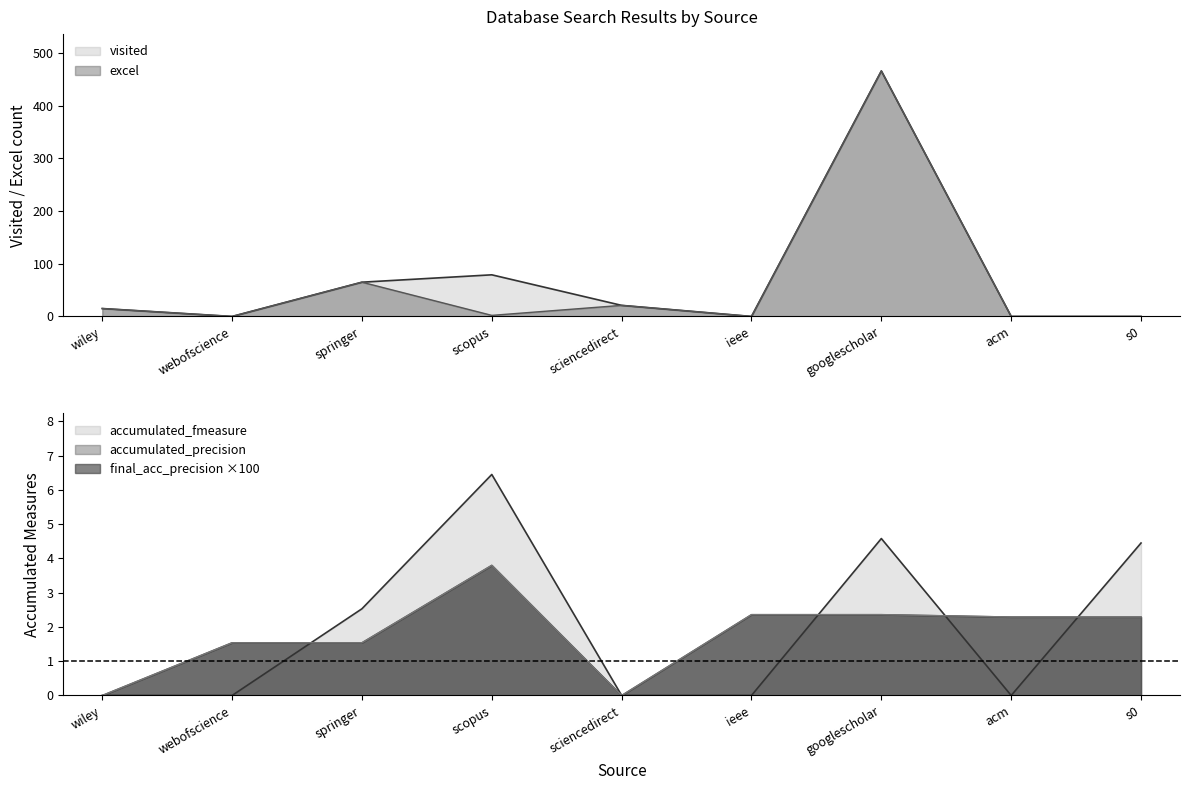

How many lines are shown in the chart?

5